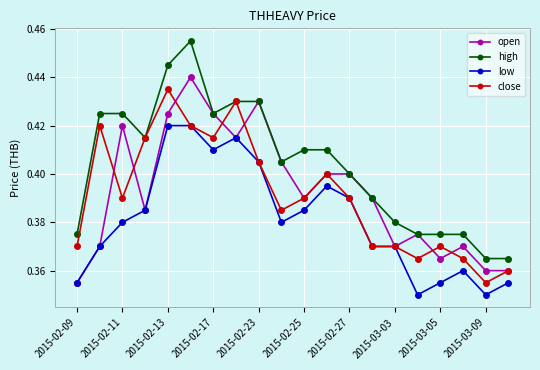

Count the open values in the range 0 to 1.

20